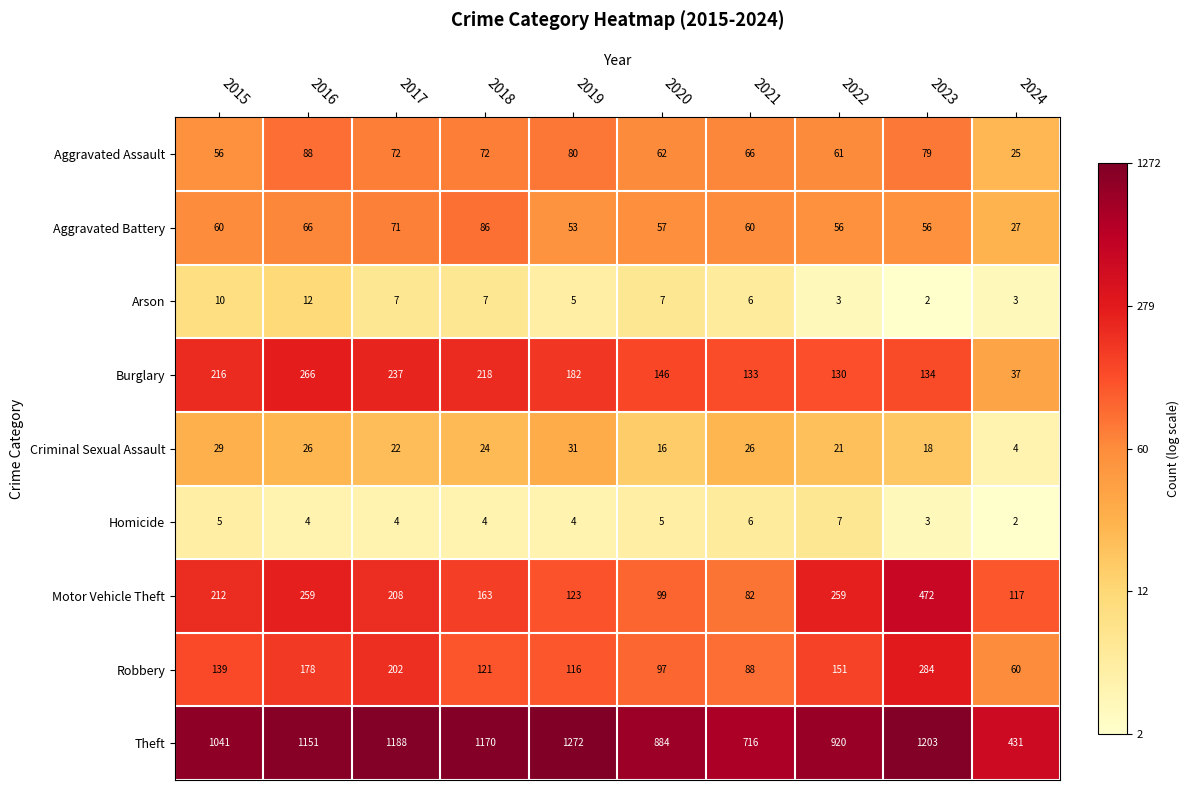

At which label does Robbery reach its peak?

2023